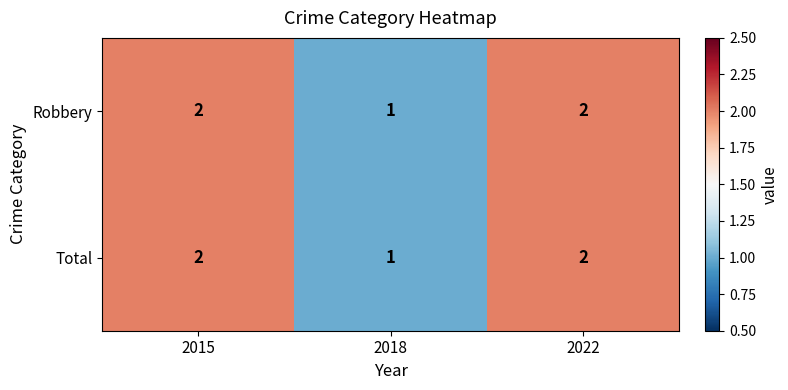

Which category has the lowest value across all series?

2018